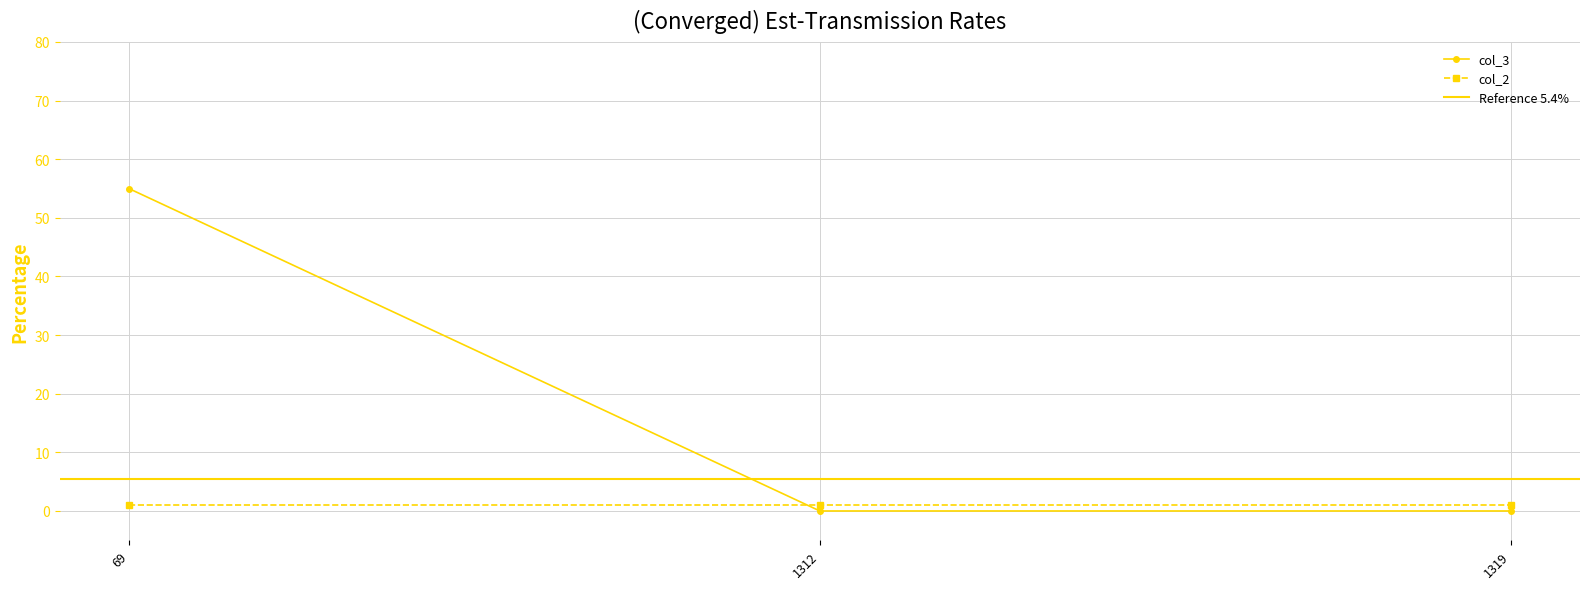

Between 1312 and 69, which is larger?

69